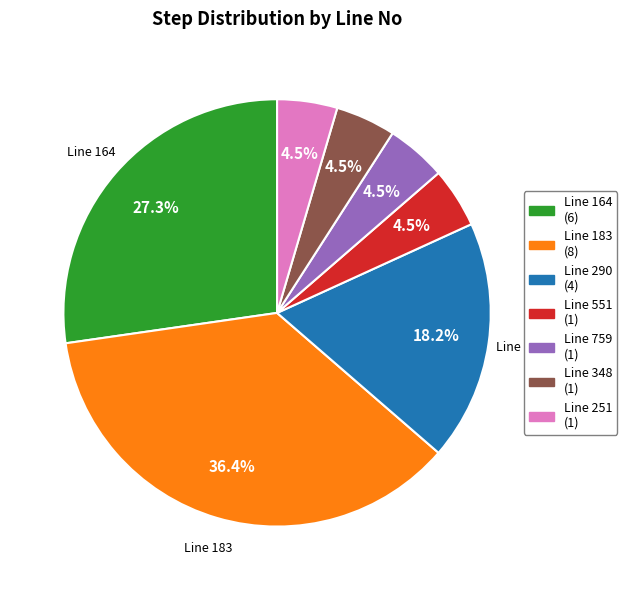

Does Line 290 (4) represent more than half of the total?

No